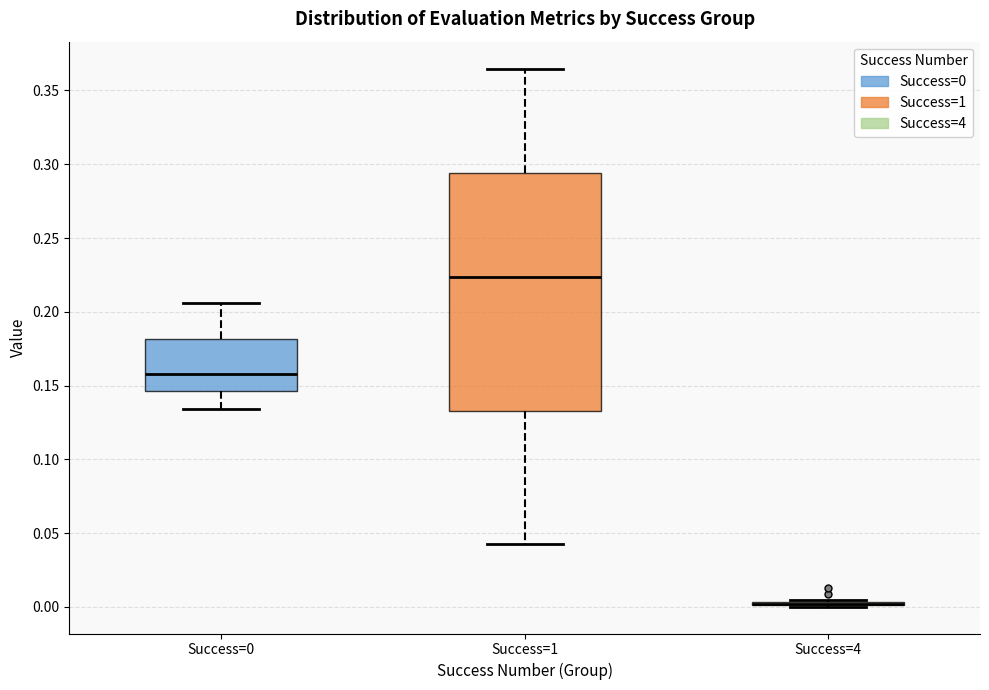

Where is the lower edge of the box for Success=1 on the y-axis? The values are not printed on the chart, so give them approximately, as read against the axis.

0.135